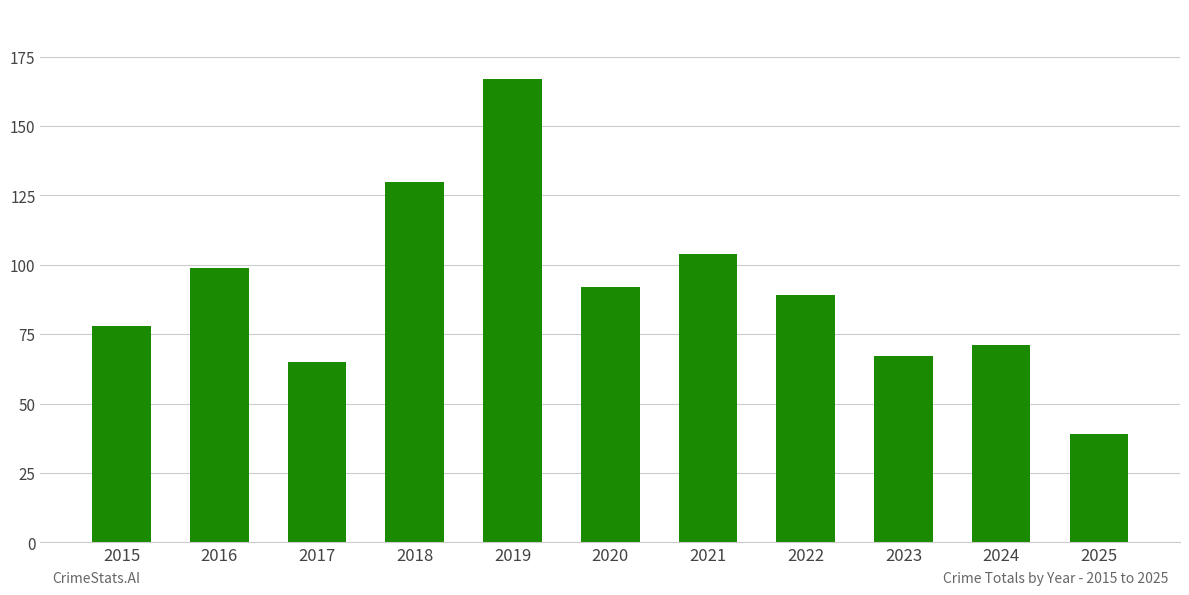

Is it true that the value at 2019 is 167?

True